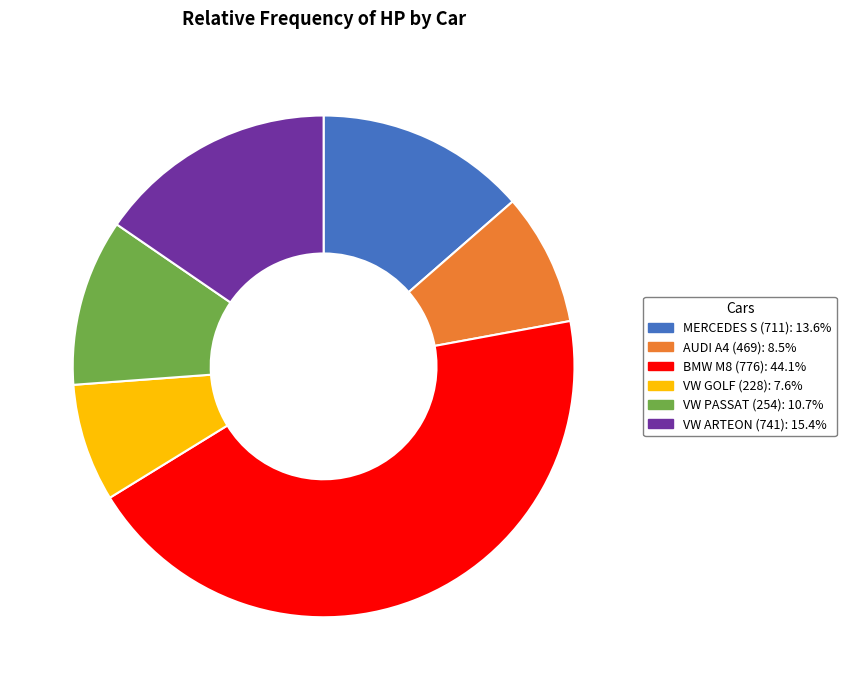

Does any single category account for the majority?

No